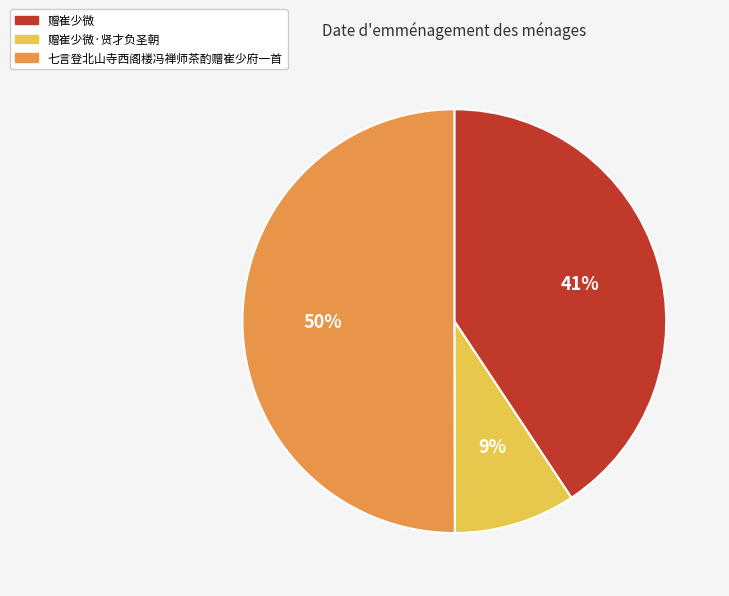

To the nearest percent, what is the difference between the largest and smallest slice percentages?

41%